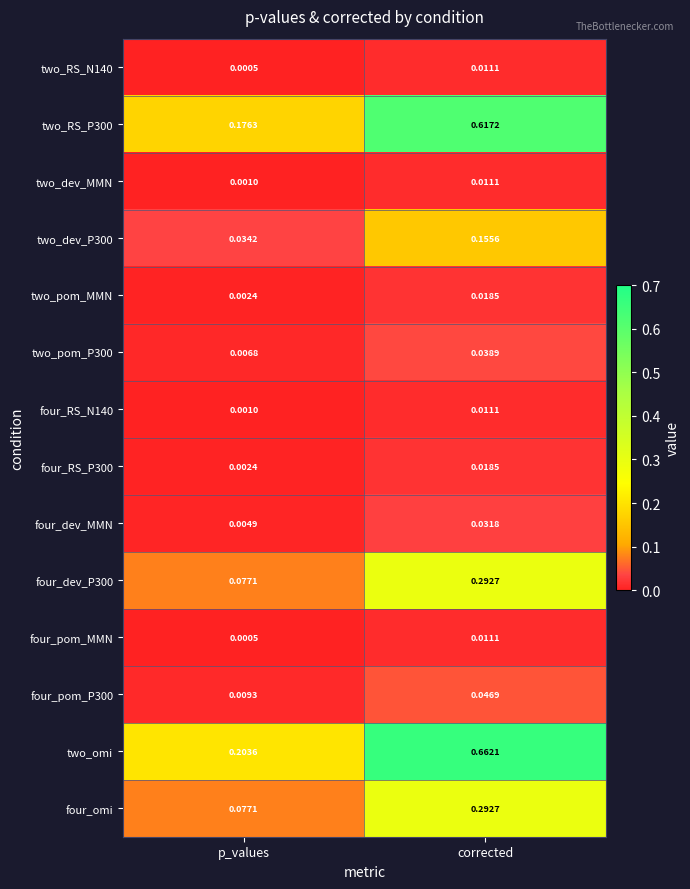

List the labels in order of four_dev_P300 value, largest first.

corrected, p_values